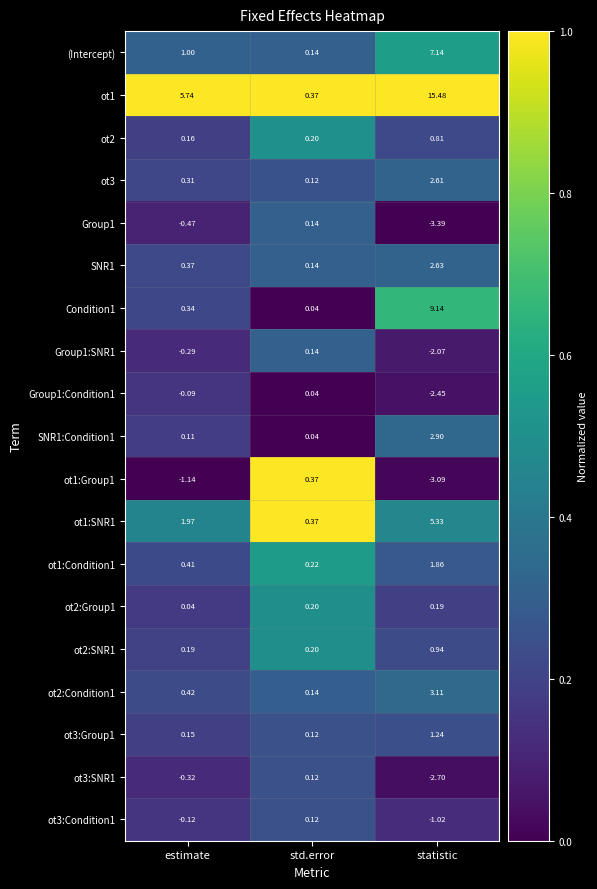

Rank the categories by ot2:Condition1 value from highest to lowest.

statistic, estimate, std.error